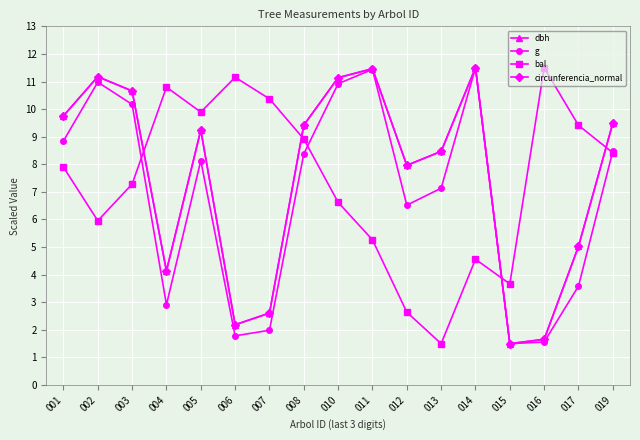

How many values in the dbh series are below 9?

8